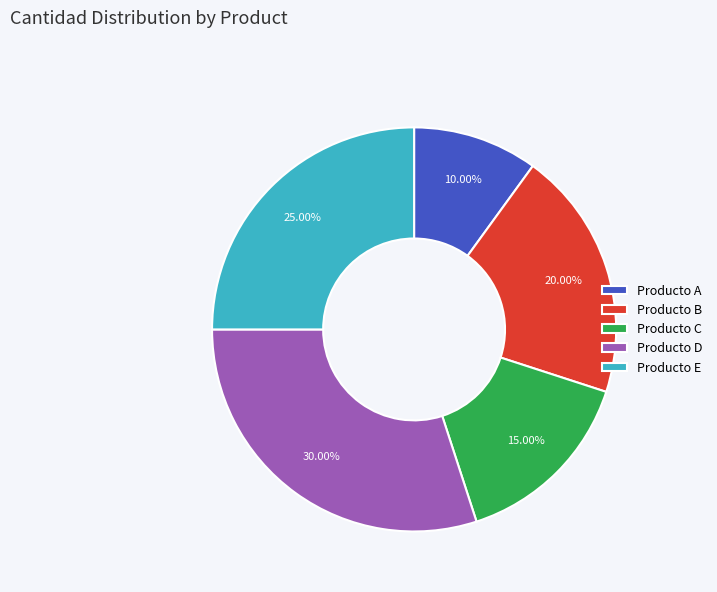

Does Producto A account for over 50% of the chart?

No